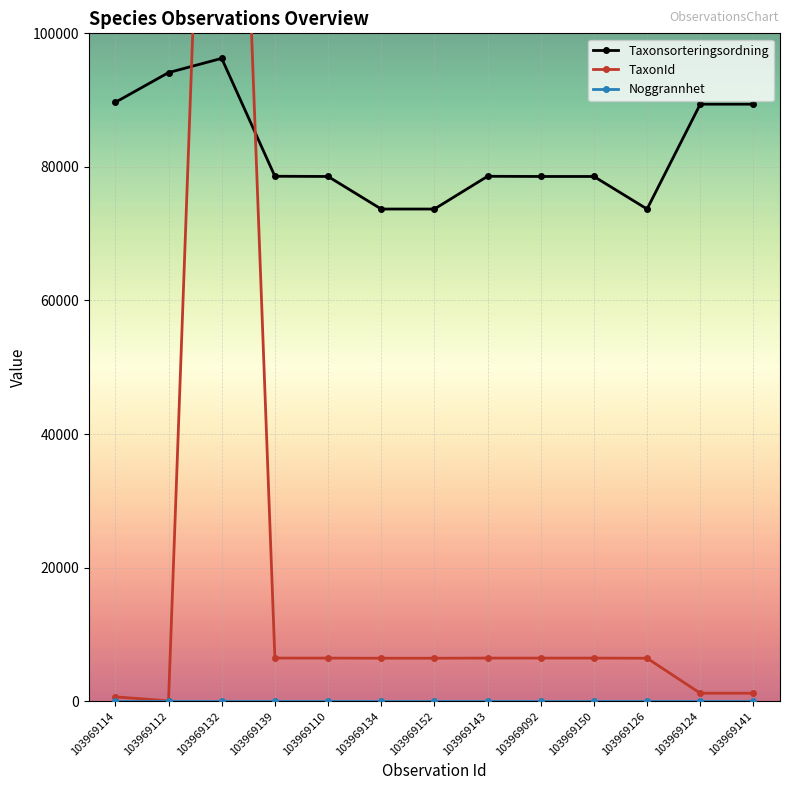

Is it true that TaxonId equals 2800 at 103969134?

False